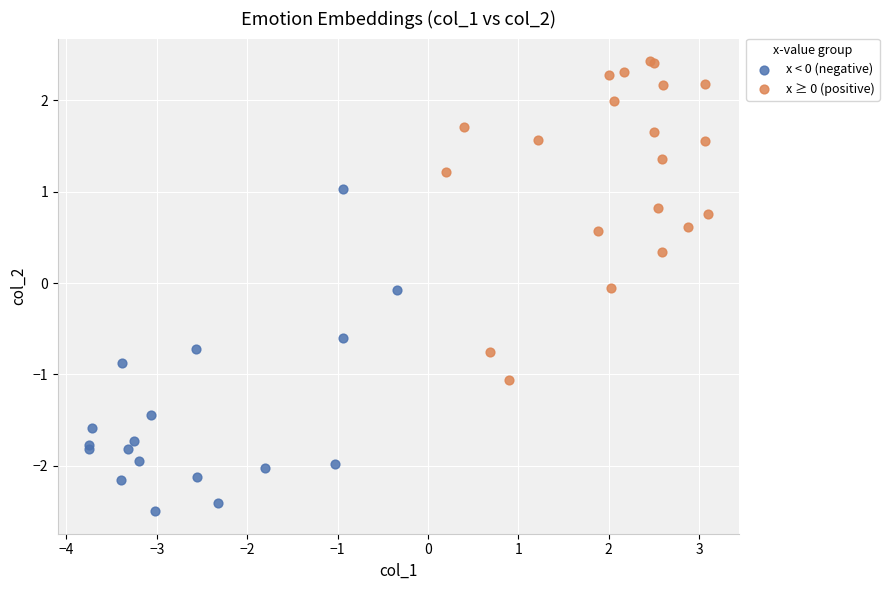

Which series reaches the minimum Y coordinate?

x < 0 (negative)